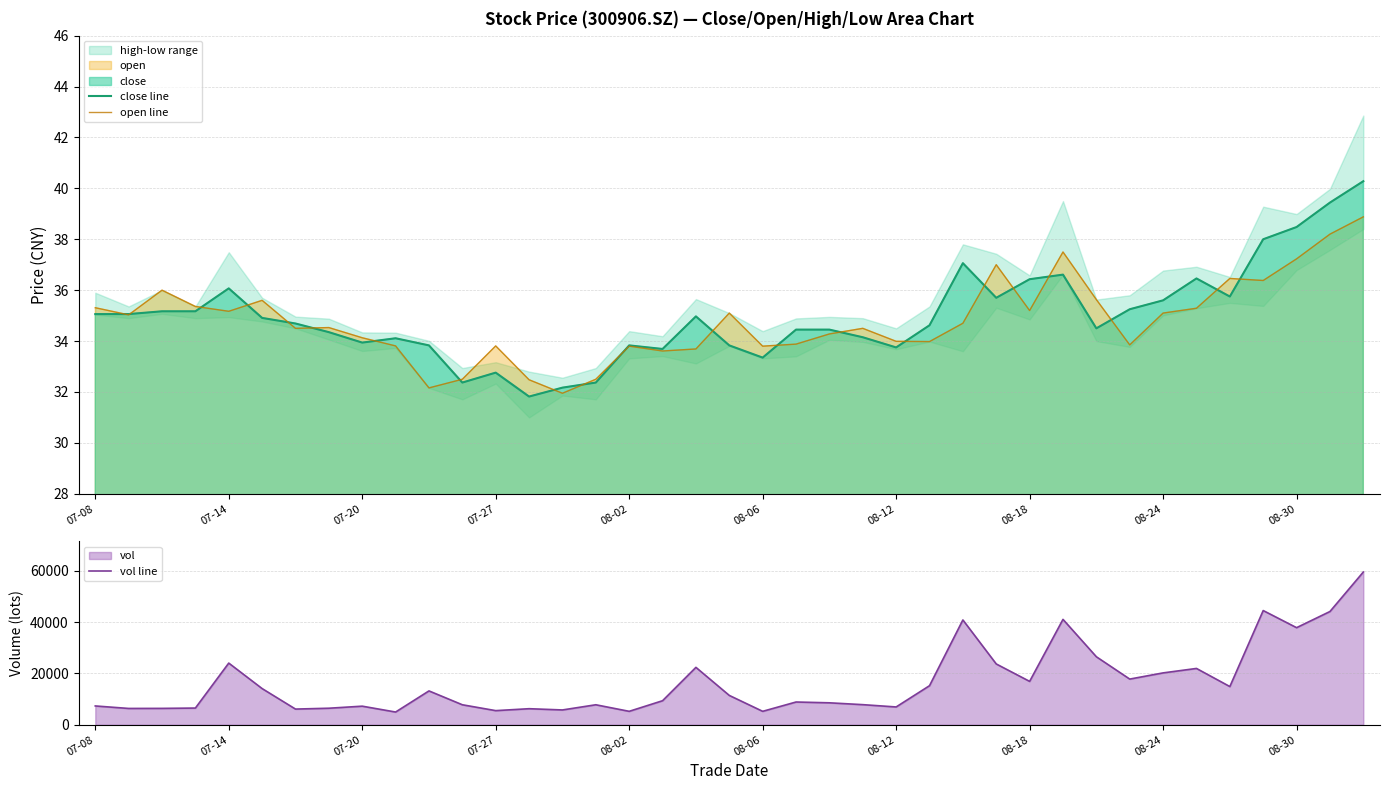

How many intersections are there between open line and close line?

21